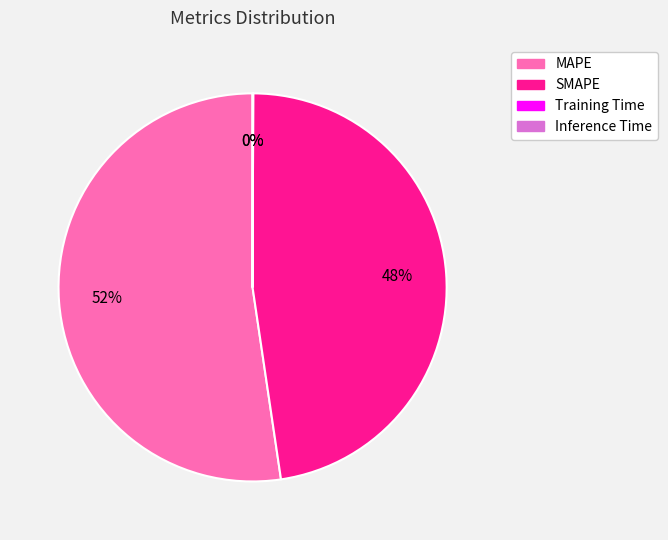

Which category has the biggest portion of the pie?

MAPE